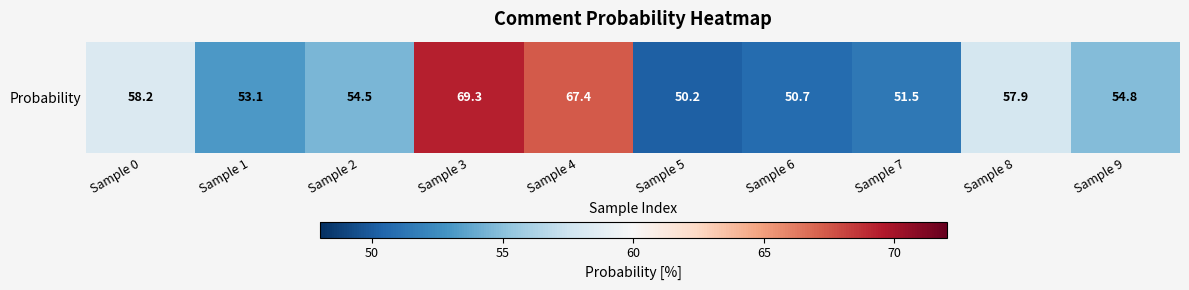

Rank the categories by value from lowest to highest.

Sample 5, Sample 6, Sample 7, Sample 1, Sample 2, Sample 9, Sample 8, Sample 0, Sample 4, Sample 3